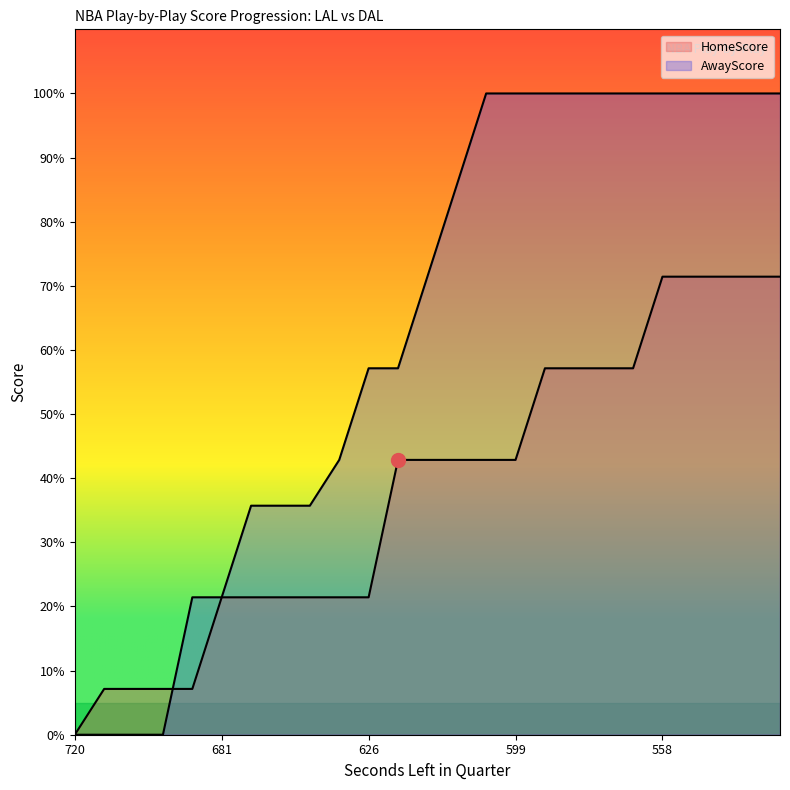

What is the highest value of the AwayScore series?

100.0